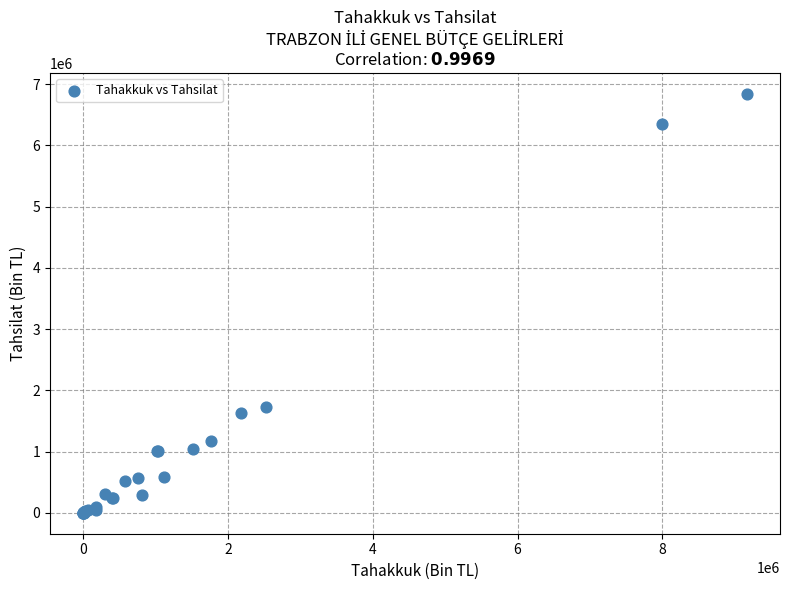

What Y value in the scatter plot is closest to 3419631?

1734313